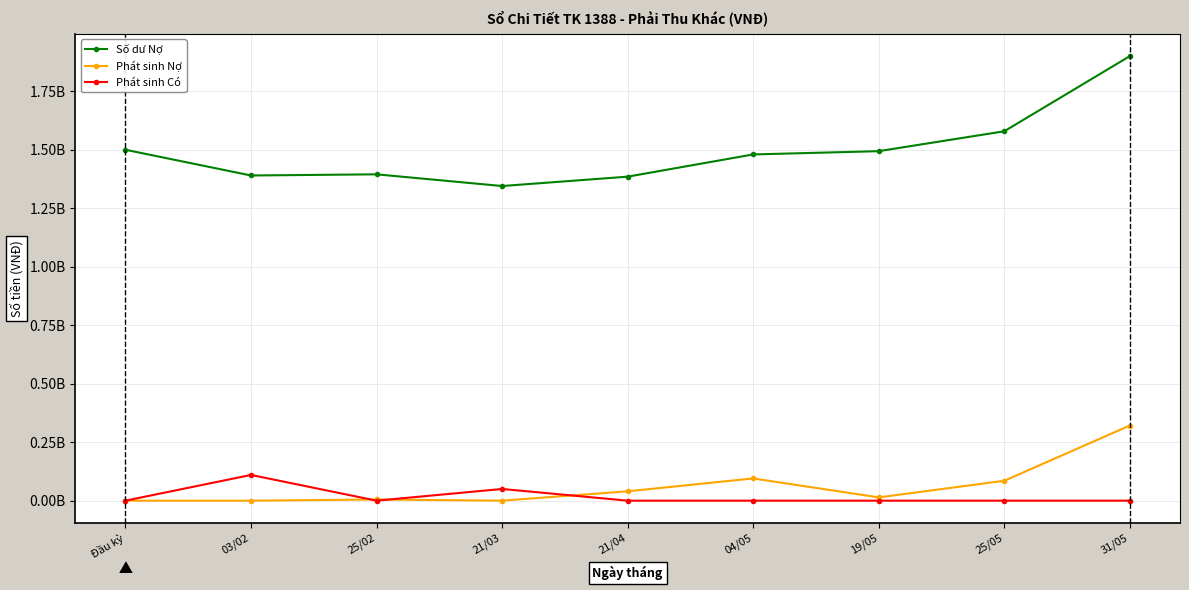

The Phát sinh Nợ series shows 190318625 at 21/03. True or false?

False